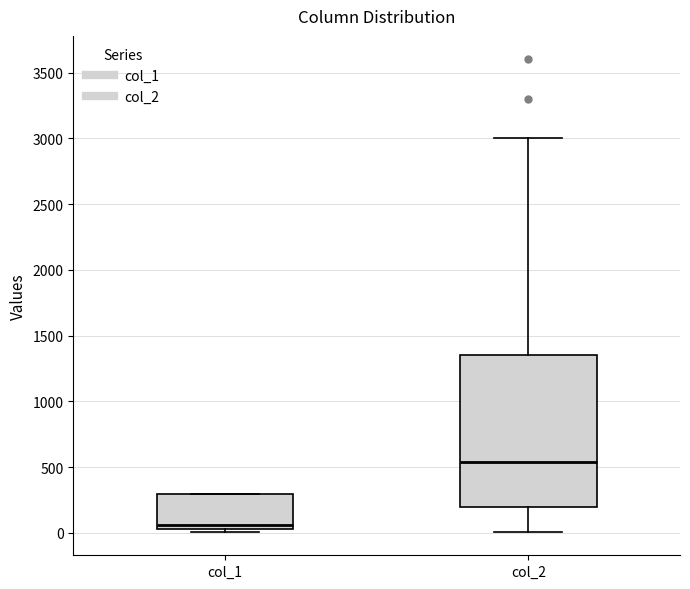

Reading left to right, read every box against the y-axis: the position of its median line, the range the box covers, and the ends of its whiskers. The values are not printed on the chart, so give them approximately, as read against the axis.

col_1: median 50 (just above the box's lower edge), box 50 to 300, whiskers 0 to 300
col_2: median 550, box 200 to 1350, whiskers 0 to 3000